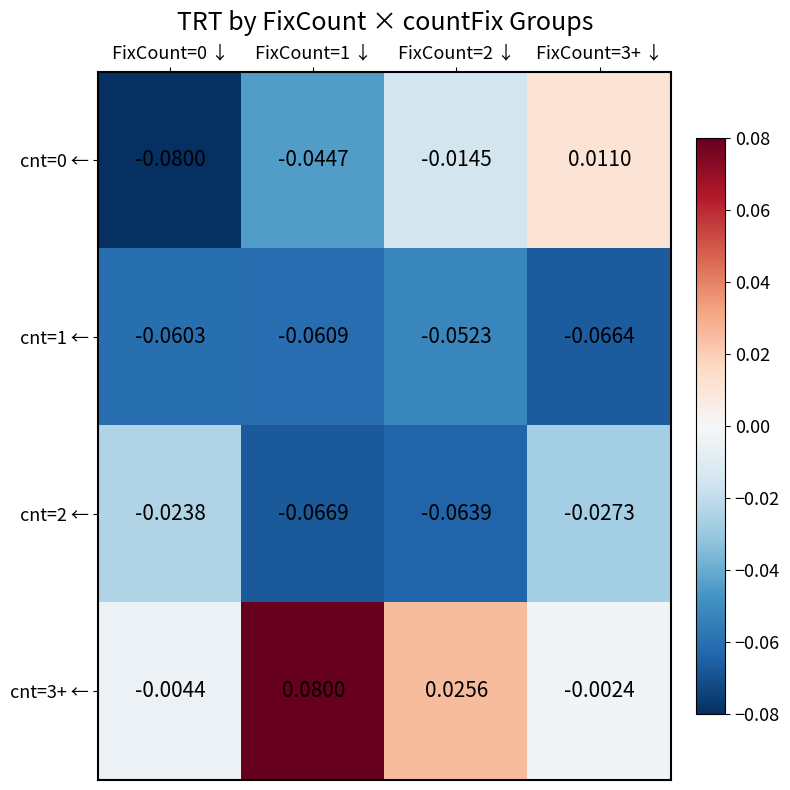

Is the value of cnt=2 ← at FixCount=2 ↓ greater than the value of cnt=1 ← at FixCount=0 ↓?

No